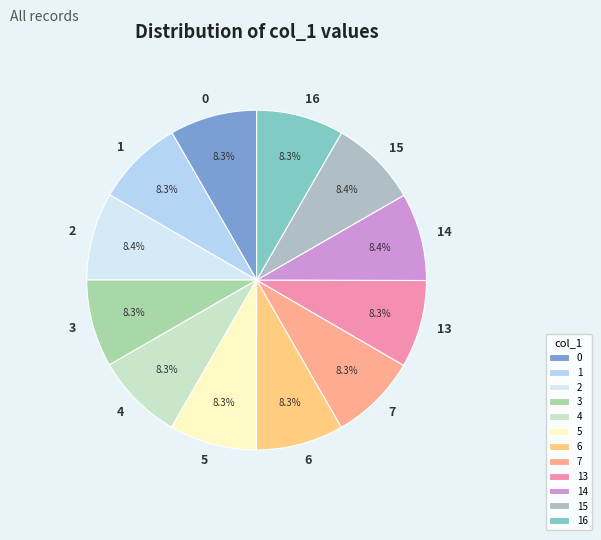

What is the ratio of the value at 6 to the value at 3?

1.0